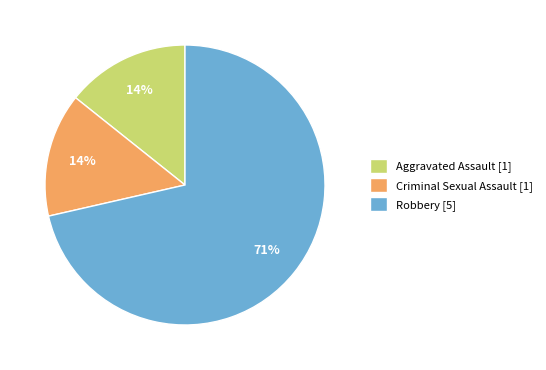

Is there a majority slice in this chart?

Yes